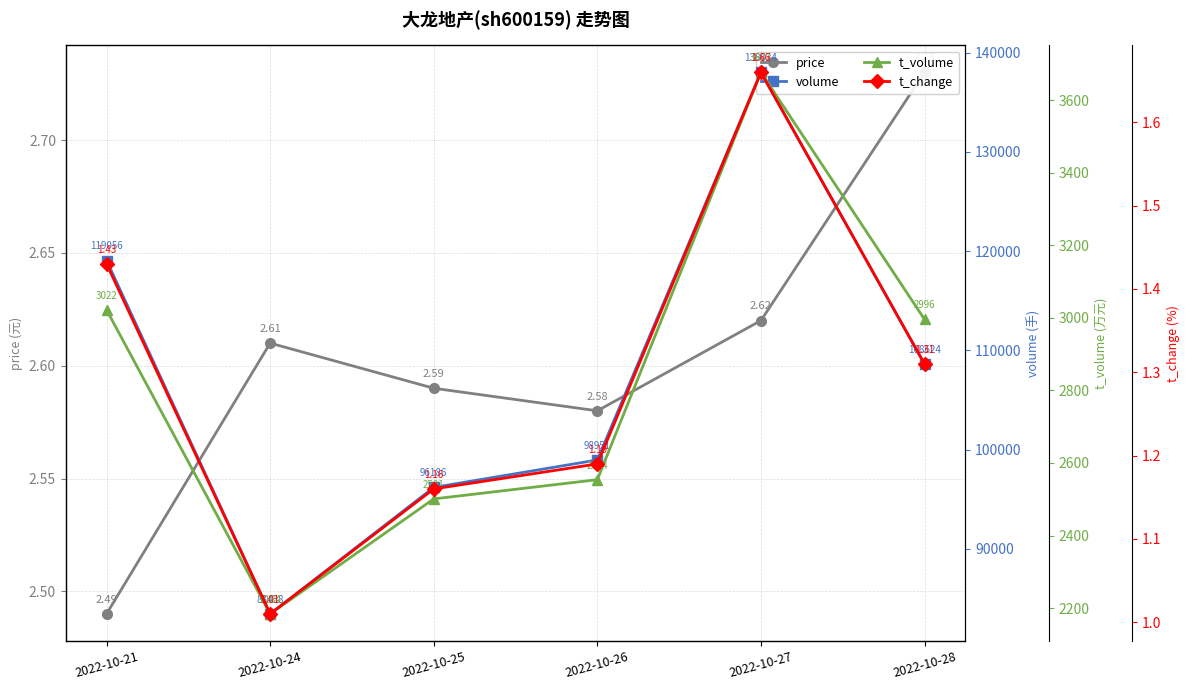

What are all the series names shown in the legend?

price, volume, t_volume, t_change